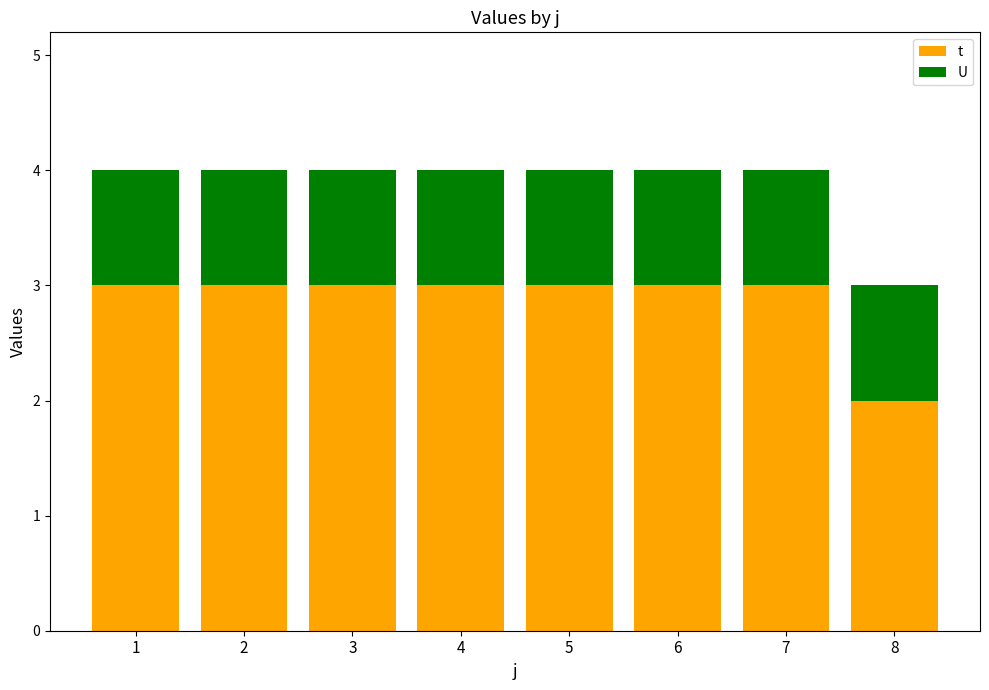

Rank the series by their maximum value, from highest to lowest.

t, U